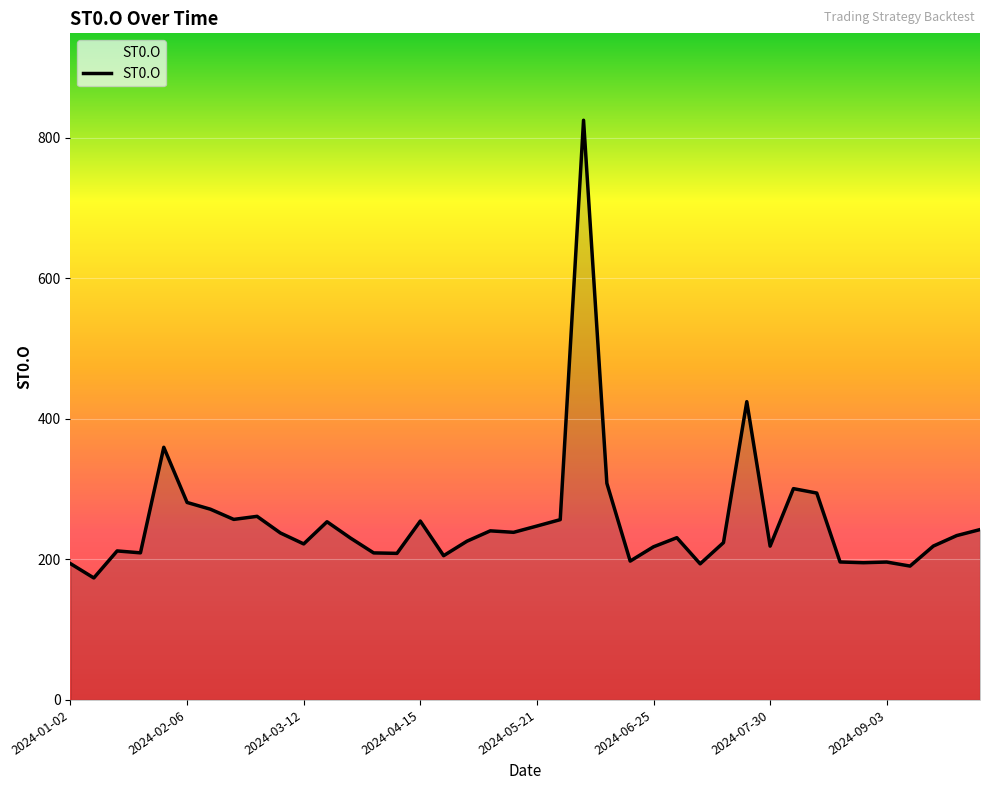

What is the minimum value shown in the chart?

173.7